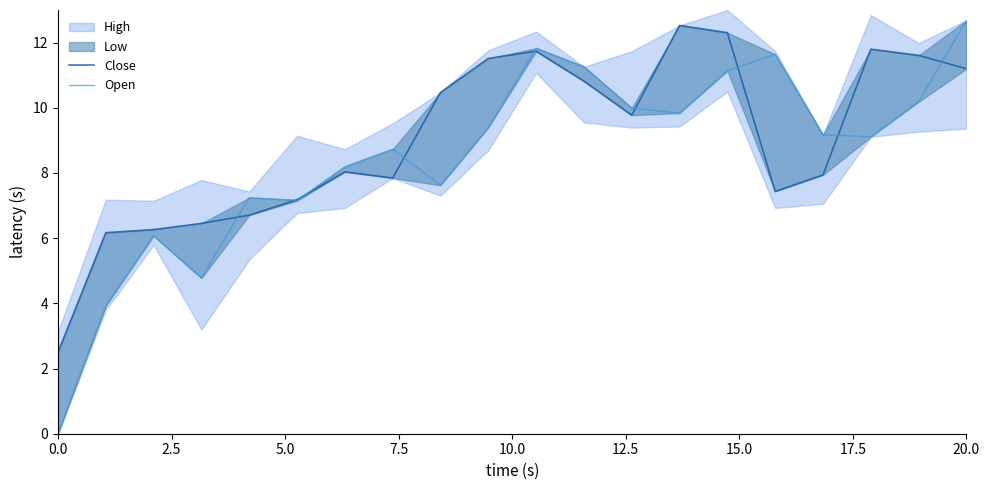

How many interior local valleys does the Close series have?

3